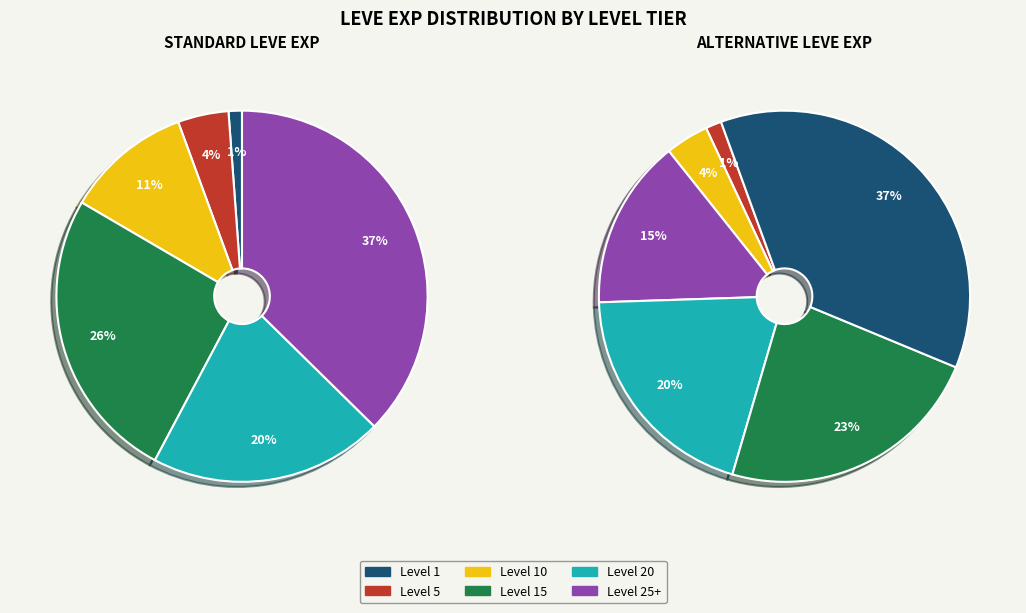

True or false: Level 1 accounts for 8% of the total.

False